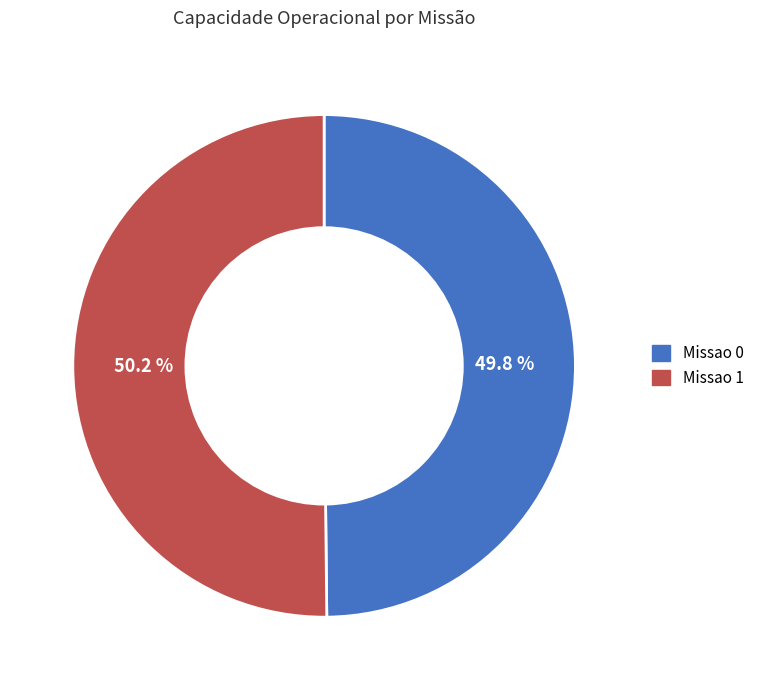

To the nearest percent, what is the average slice percentage?

50%